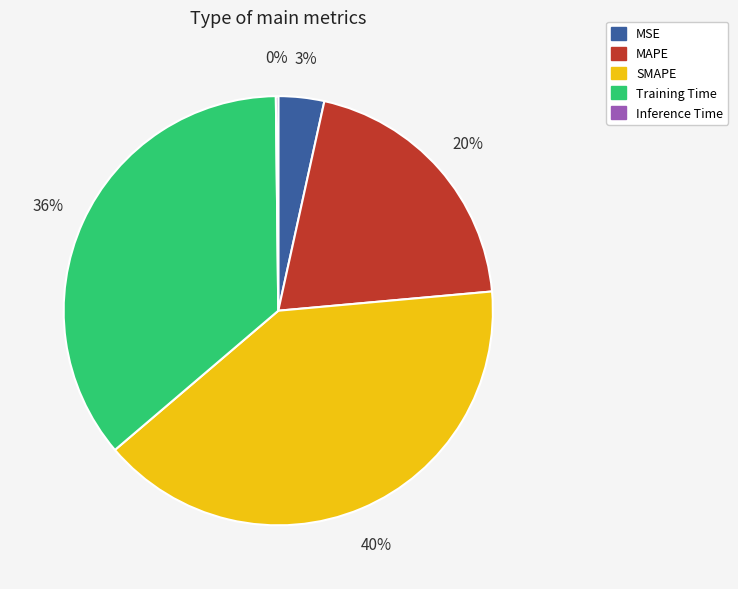

Is it true that MAPE is 29% of the pie?

False